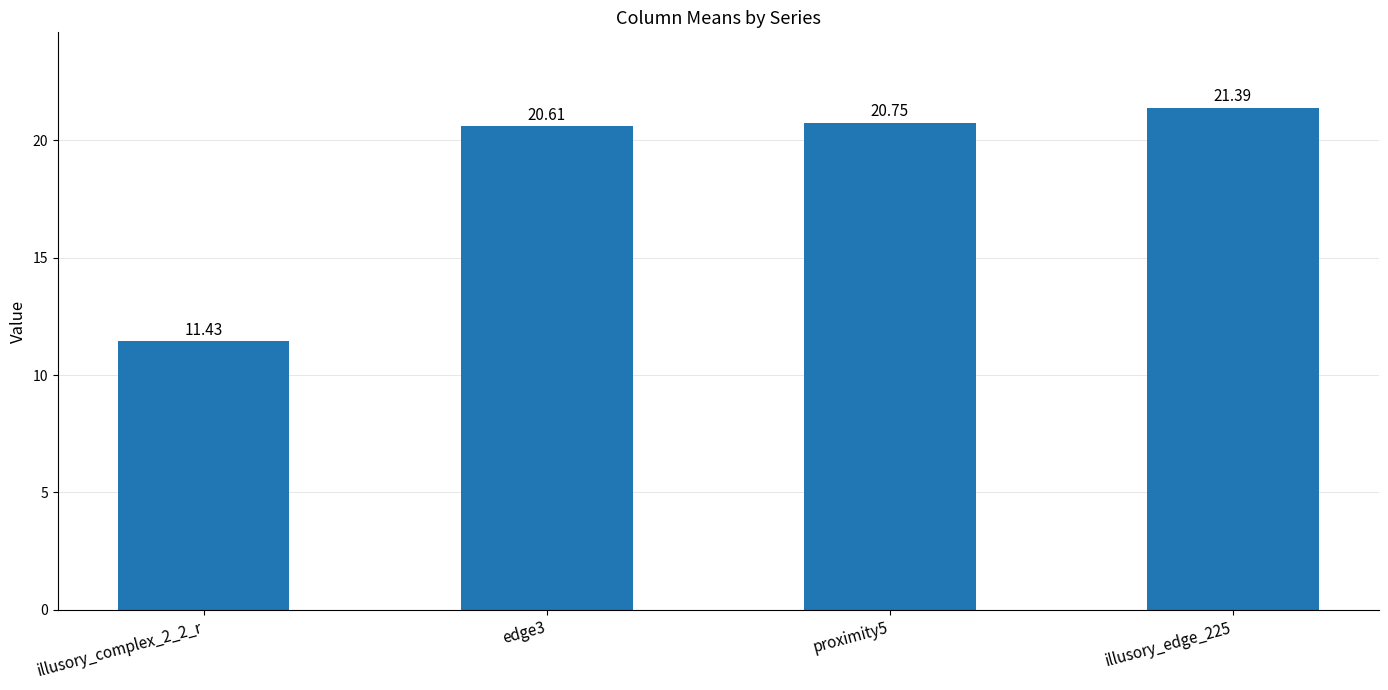

What is the change in value from illusory_complex_2_2_r to edge3?

+9.2